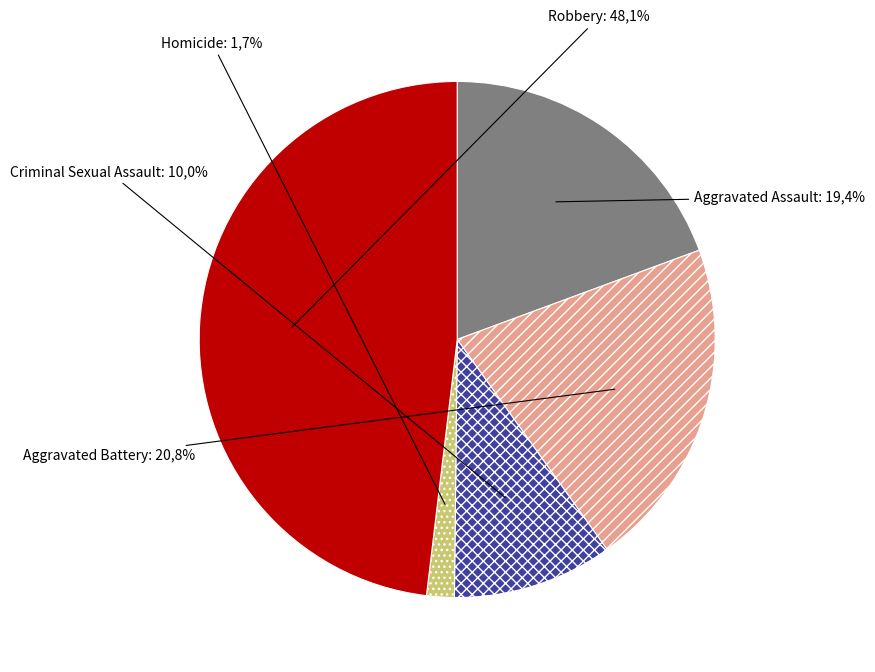

Approximately how many times larger is the value at Homicide compared to Aggravated Battery?

0.1